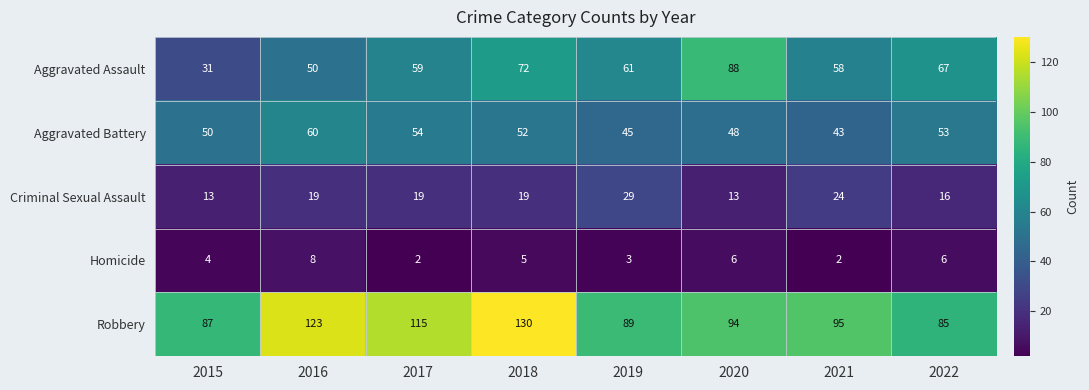

The value of Robbery at 2016 is 73. True or false?

False